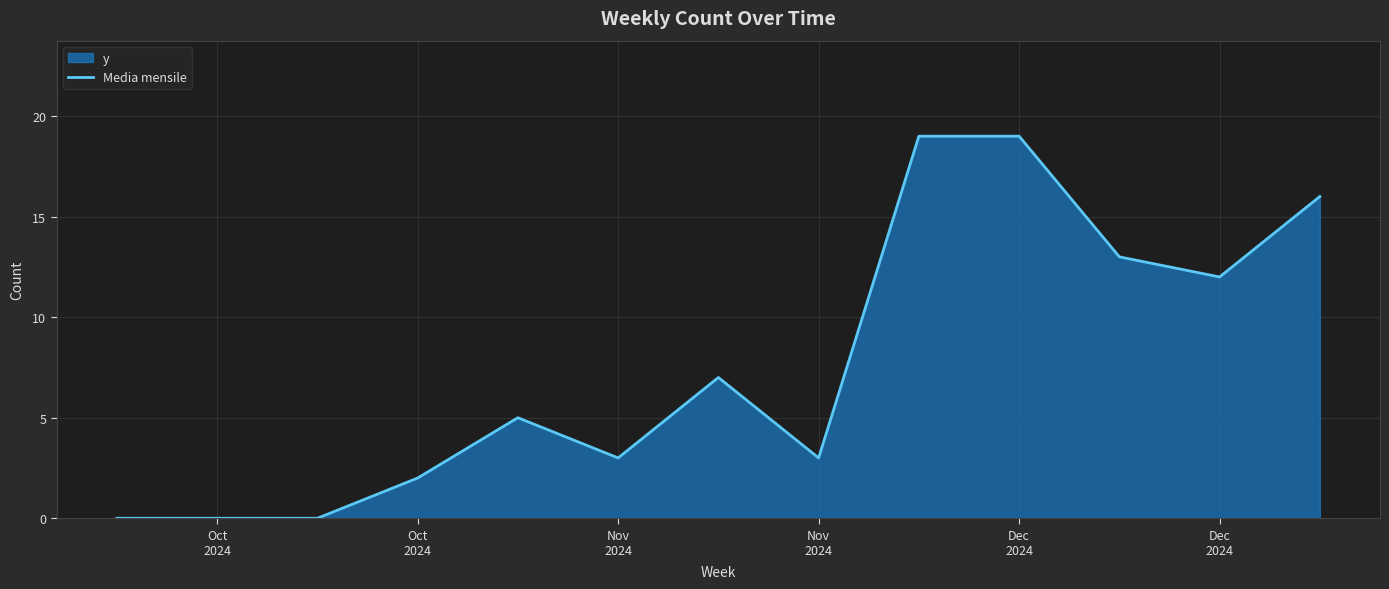

What is the maximum value shown in the chart?

19